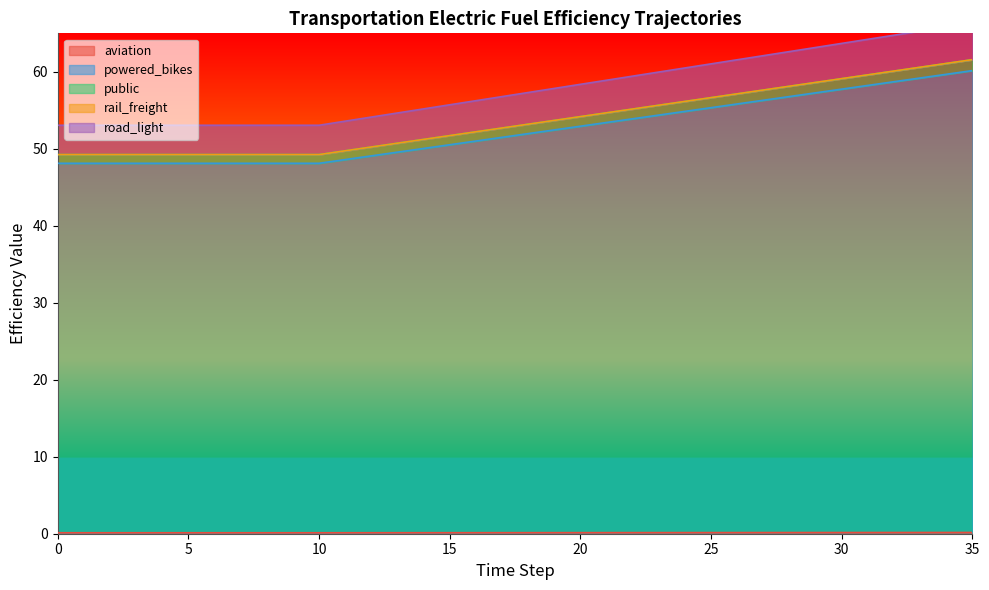

Count the number of data series in this chart.

5